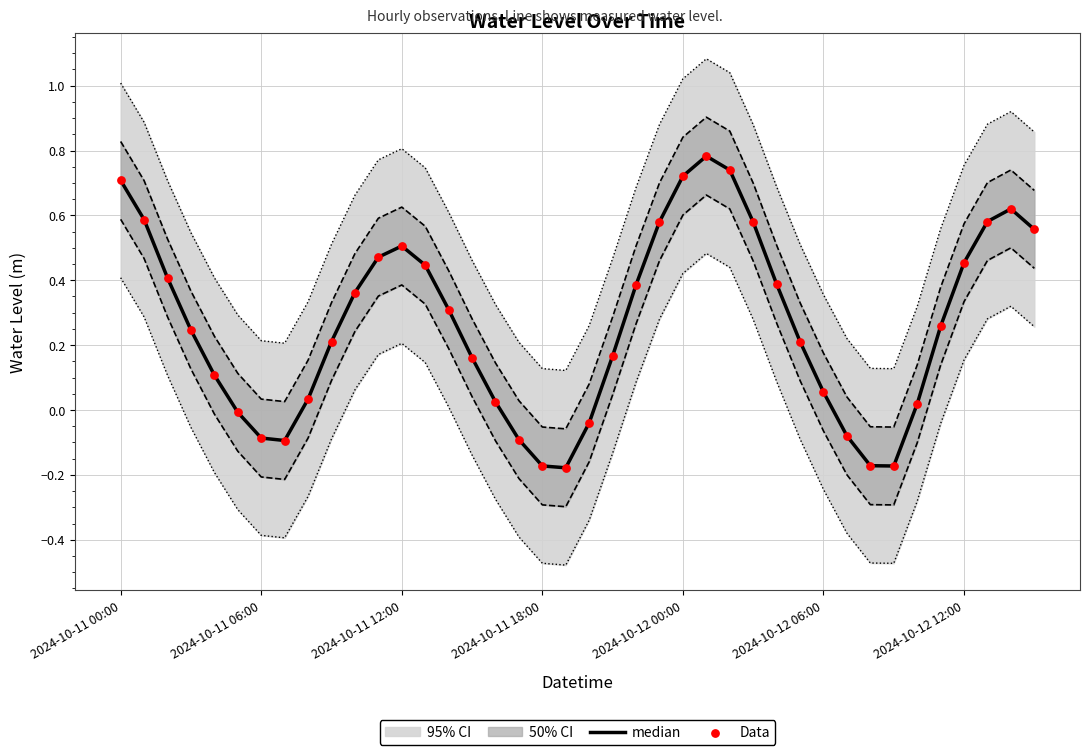

At which category is the sum across all series the highest?

25